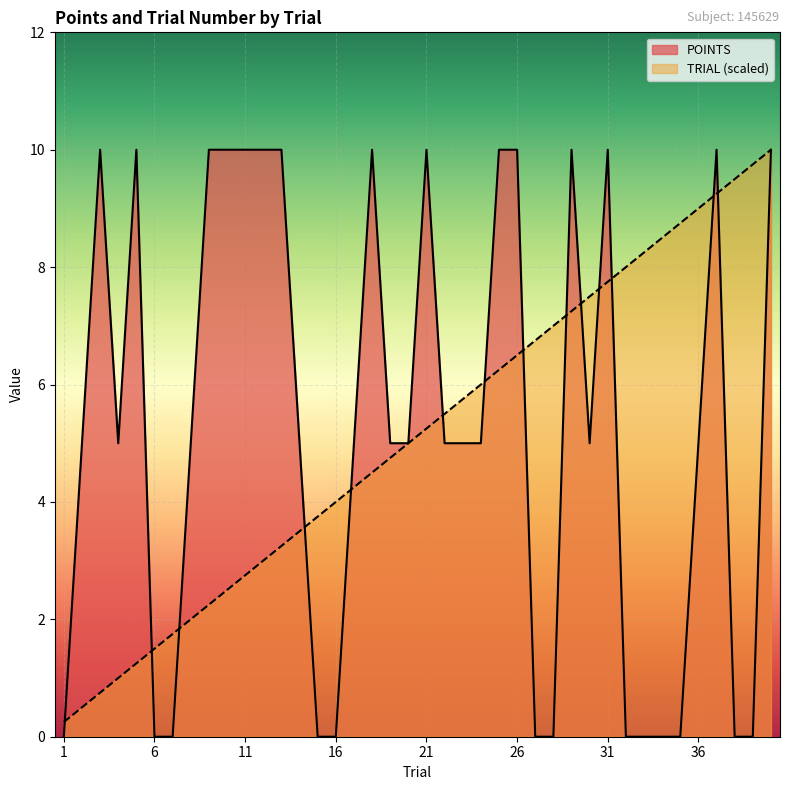

At which label does TRIAL first exceed 5?

21